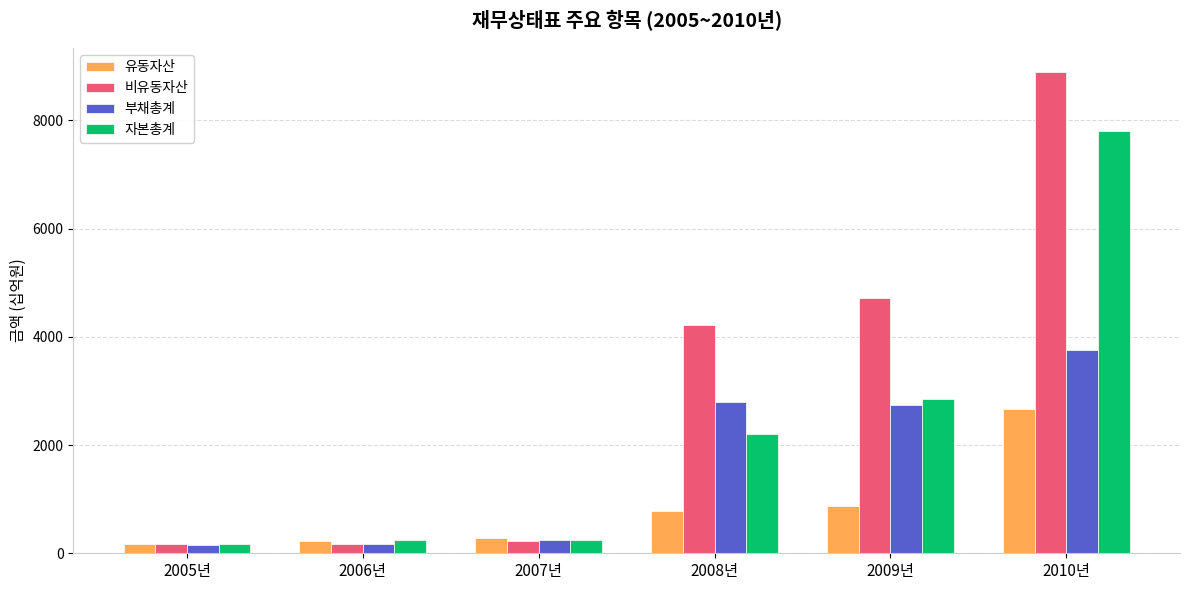

What is the sum of all 부채총계 values?

9863.1